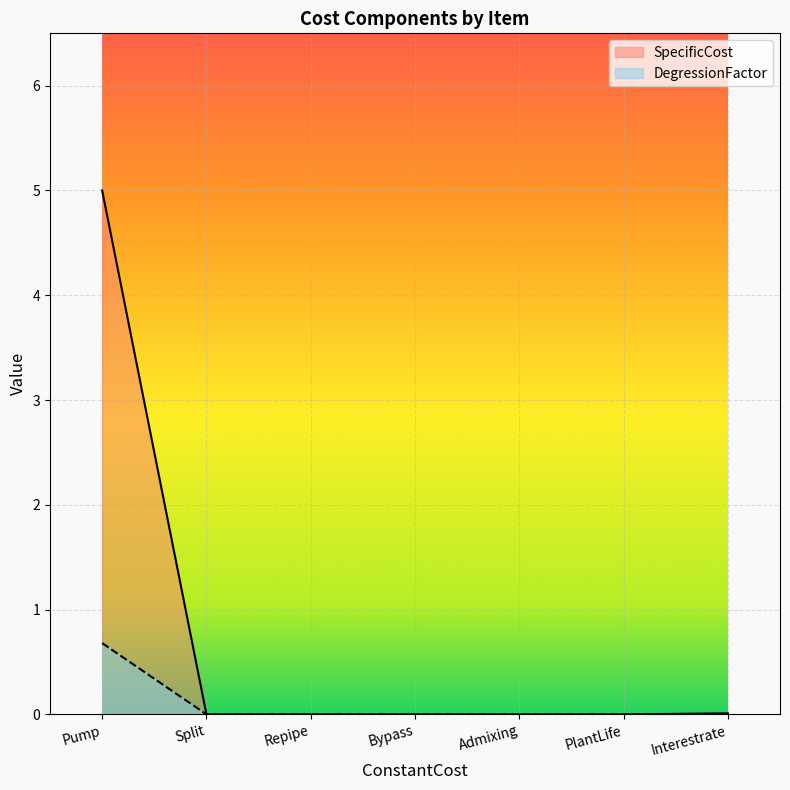

Is the value of DegressionFactor at Pump greater than the value of SpecificCost at Repipe?

Yes